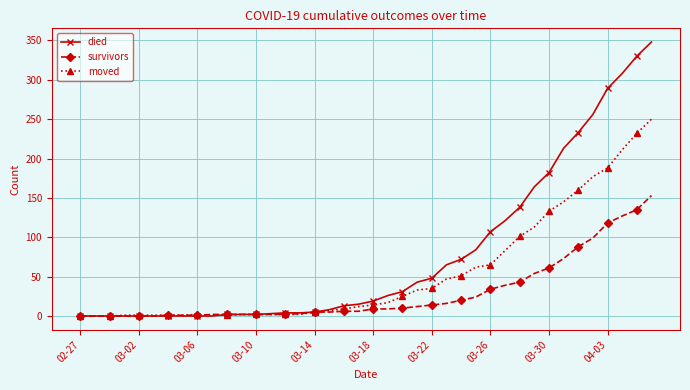

Which series has the widest spread of values?

died